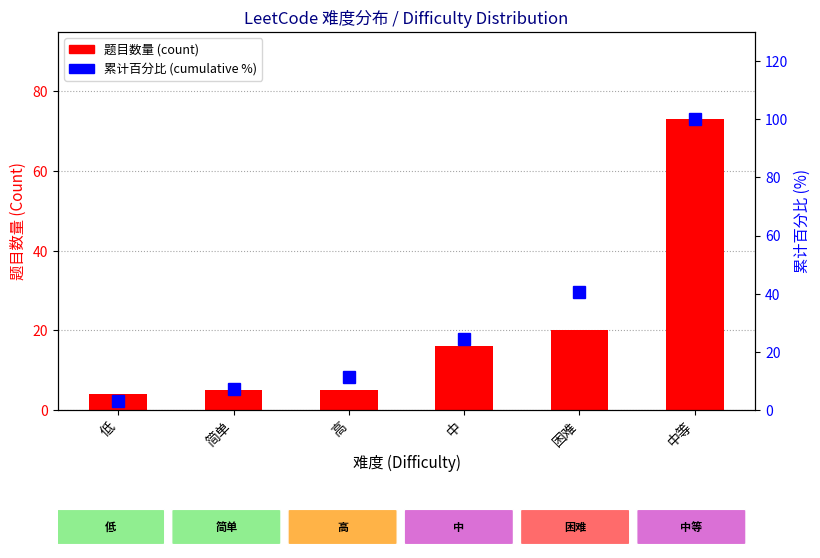

Count the number of data series in this chart.

2